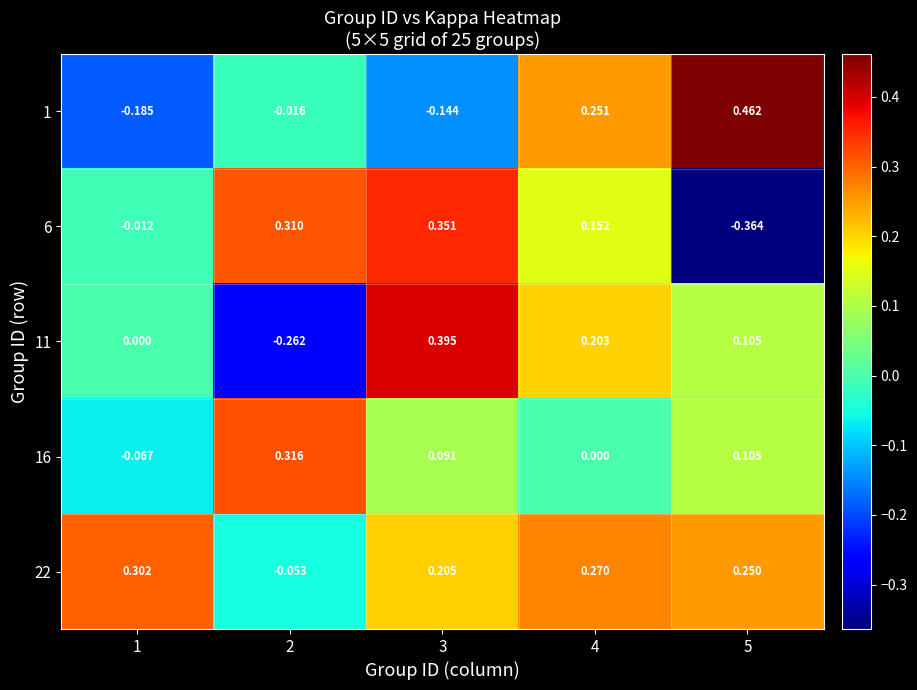

How many data points in 6 are less than 0?

2